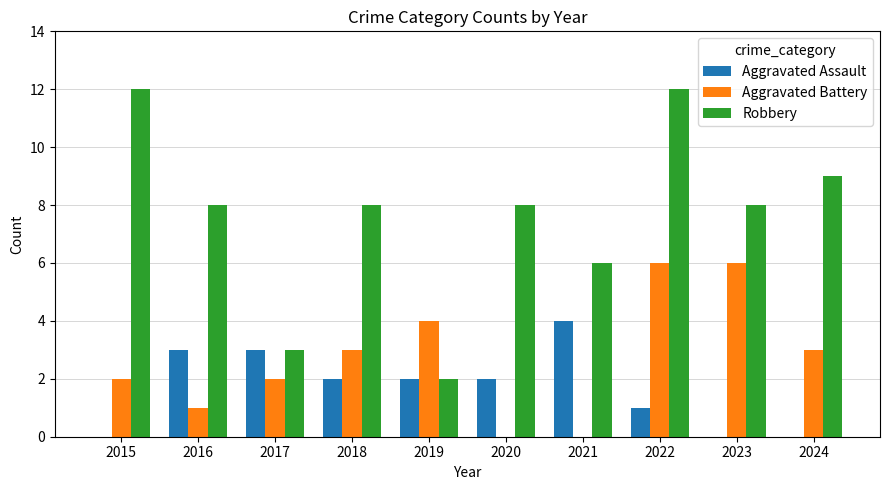

The value of Aggravated Battery at 2021 is 0. True or false?

True